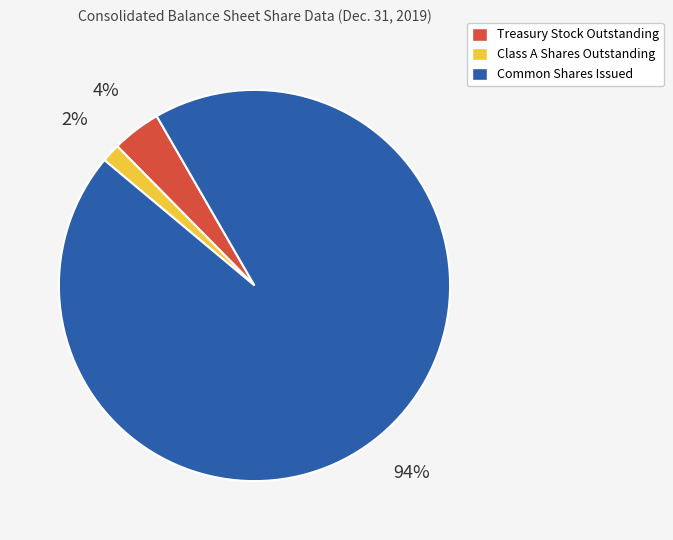

How many slices are in this pie chart?

3